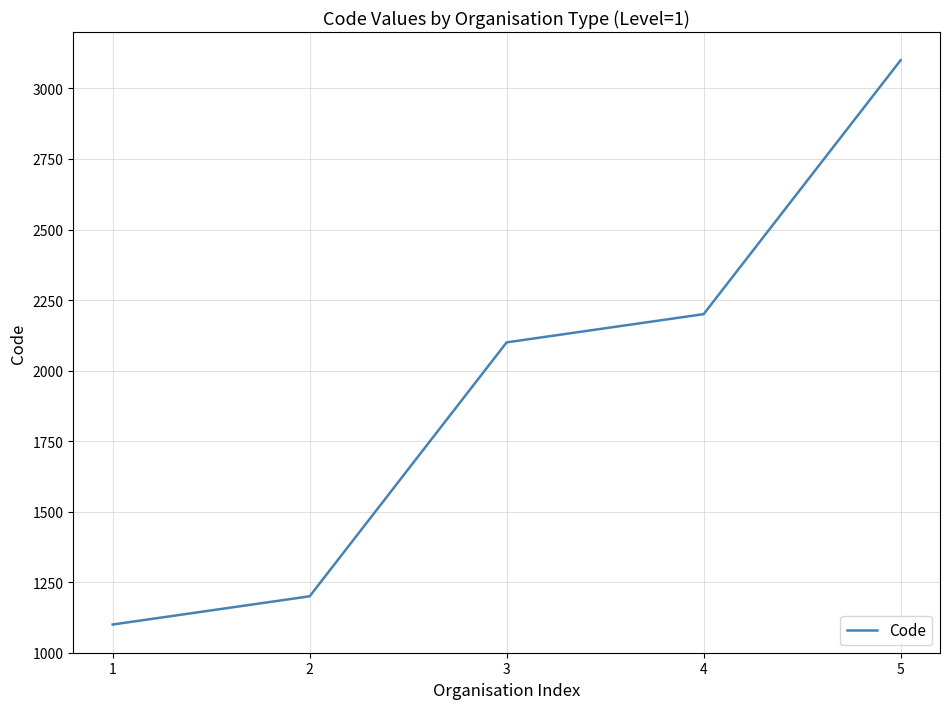

Is it true that the value at 2 is 1200?

True